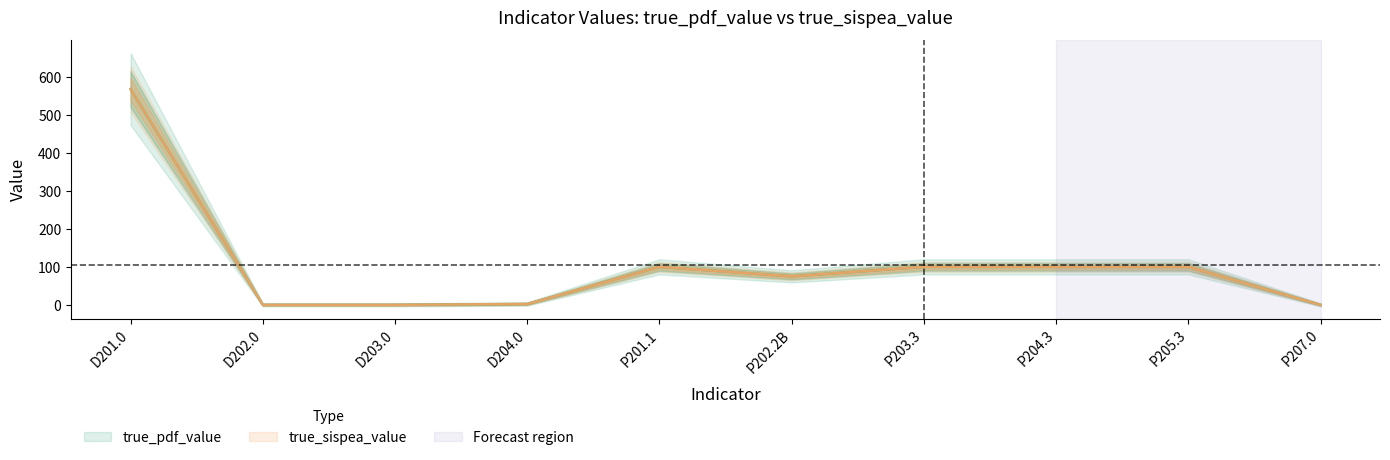

List the labels in order of true_pdf_value value, largest first.

D201.0, P201.1, P203.3, P204.3, P205.3, P202.2B, D204.0, D202.0, D203.0, P207.0